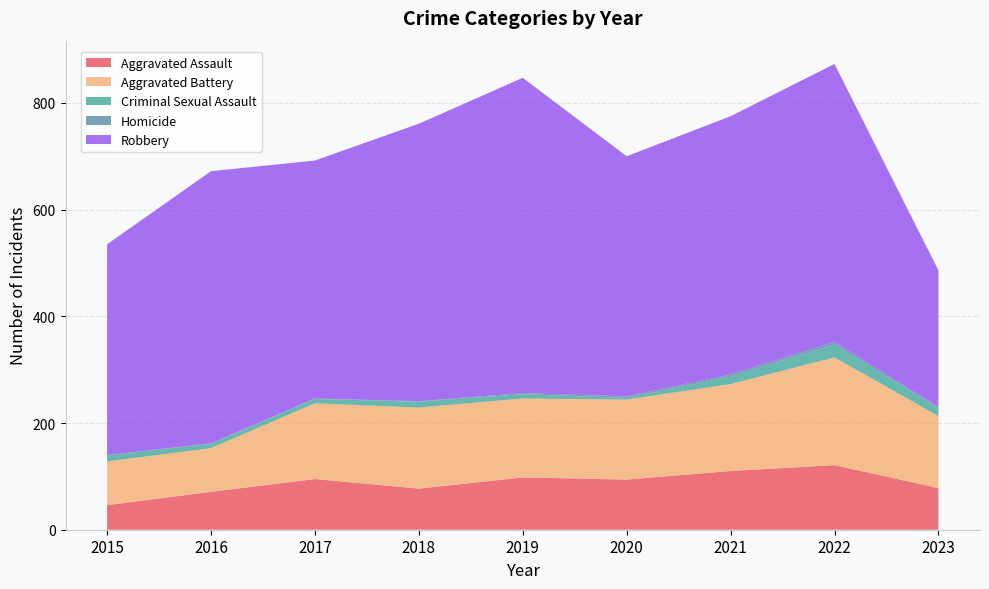

Reading right to left, transcribe all the data shown in this chart.

Aggravated Assault: 78	121	110	94	98	77	95	71	46
Aggravated Battery: 135	202	163	150	148	152	142	82	82
Criminal Sexual Assault: 15	24	14	3	8	11	8	8	12
Homicide: 2	5	4	3	2	1	1	1	0
Robbery: 256	521	484	450	591	520	446	510	395